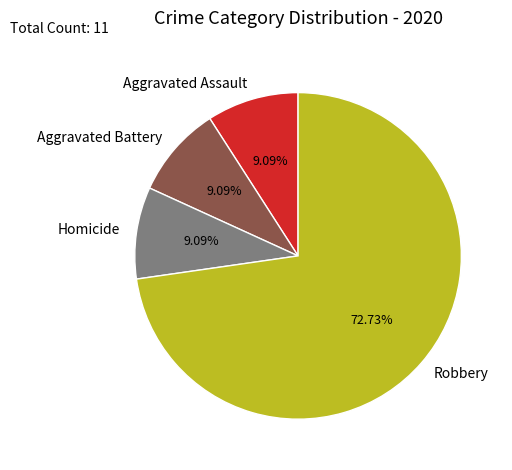

Which category has the biggest portion of the pie?

Robbery